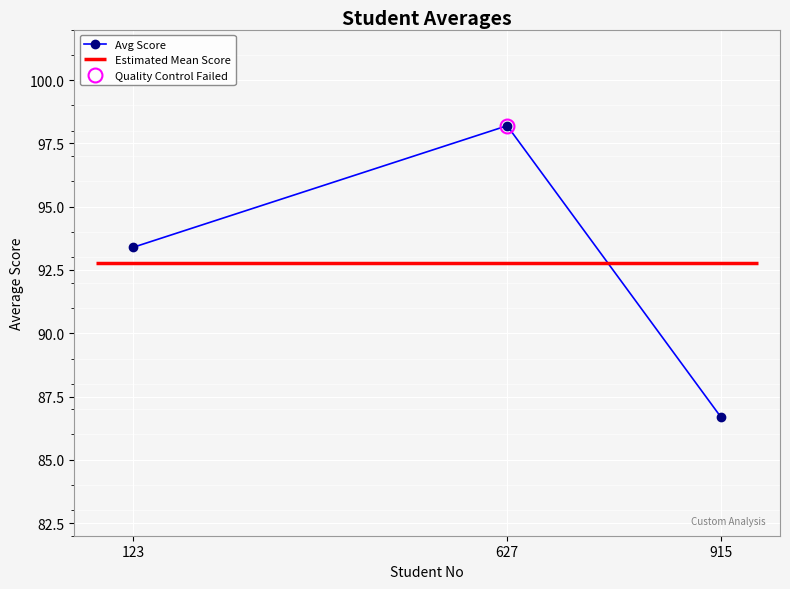

Where does the data first go above 93?

123